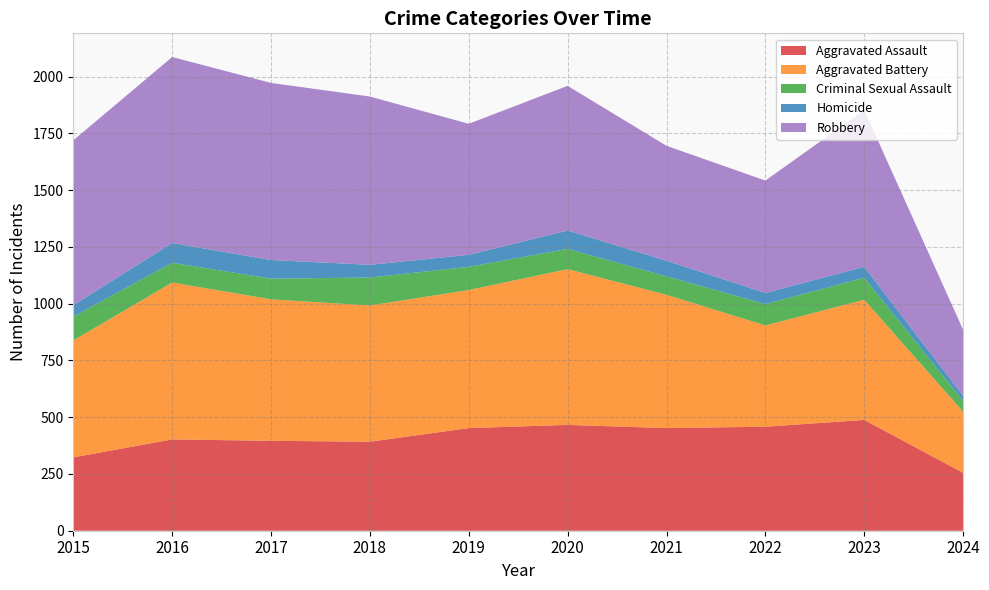

Reading right to left, extract all data points from this chart.

Aggravated Assault: 2024=255	2023=488	2022=458	2021=452	2020=466	2019=452	2018=392	2017=396	2016=402	2015=323
Aggravated Battery: 2024=269	2023=529	2022=446	2021=587	2020=686	2019=608	2018=600	2017=623	2016=691	2015=515
Criminal Sexual Assault: 2024=48	2023=97	2022=94	2021=81	2020=89	2019=102	2018=123	2017=91	2016=87	2015=105
Homicide: 2024=22	2023=48	2022=49	2021=69	2020=81	2019=53	2018=56	2017=82	2016=87	2015=50
Robbery: 2024=291	2023=690	2022=495	2021=506	2020=637	2019=577	2018=741	2017=780	2016=819	2015=726